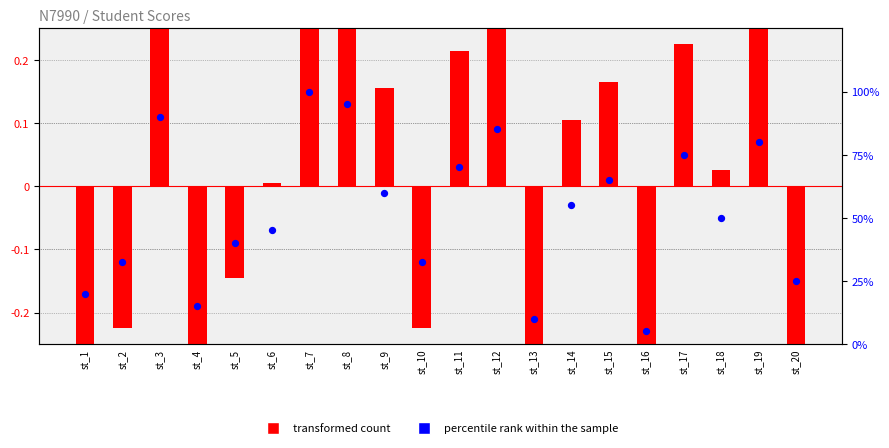

Which series has the largest Y range (max minus min)?

percentile rank within the sample